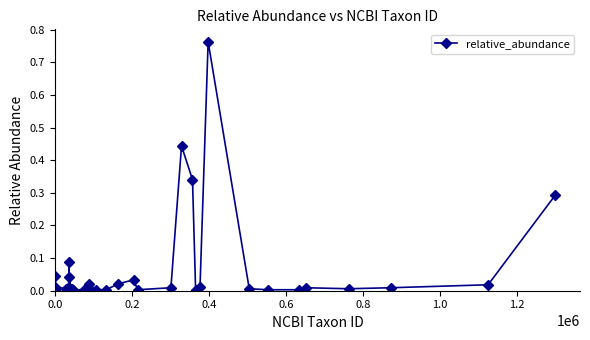

What is the sum of all values?

2.3